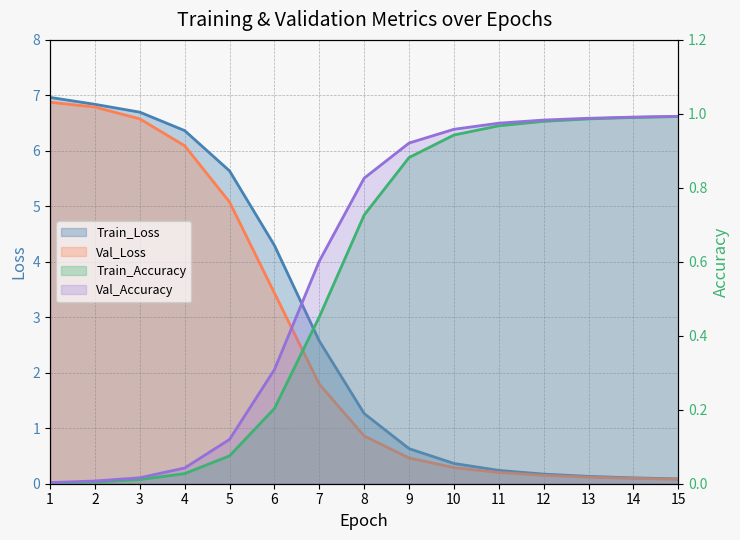

What is the average value of the Val_Accuracy series?

0.6